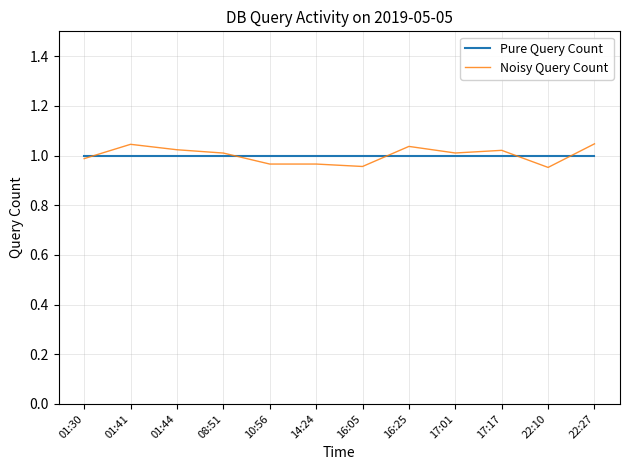

True or false: Pure Query Count and Noisy Query Count cross at least once.

True